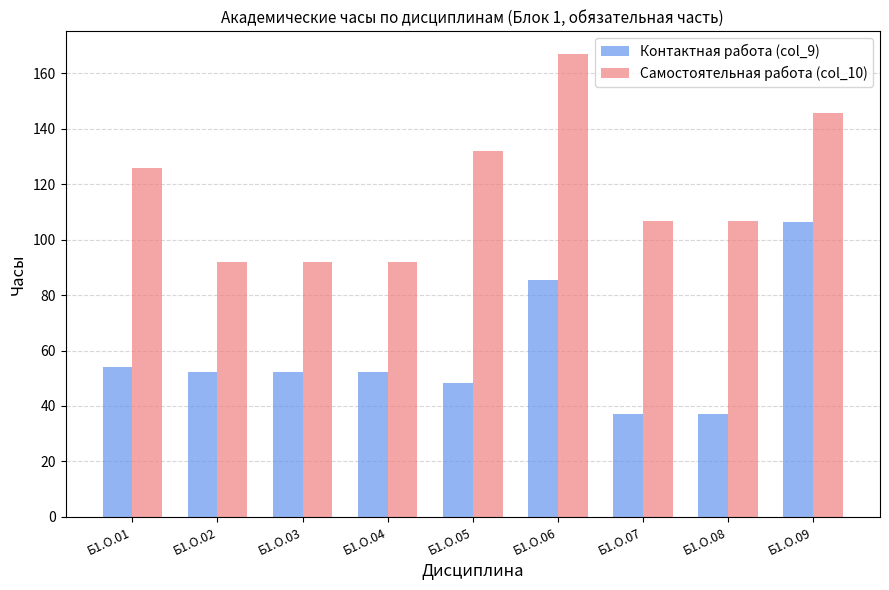

How many data points in Контактная работа (col_9) are above 52?

6